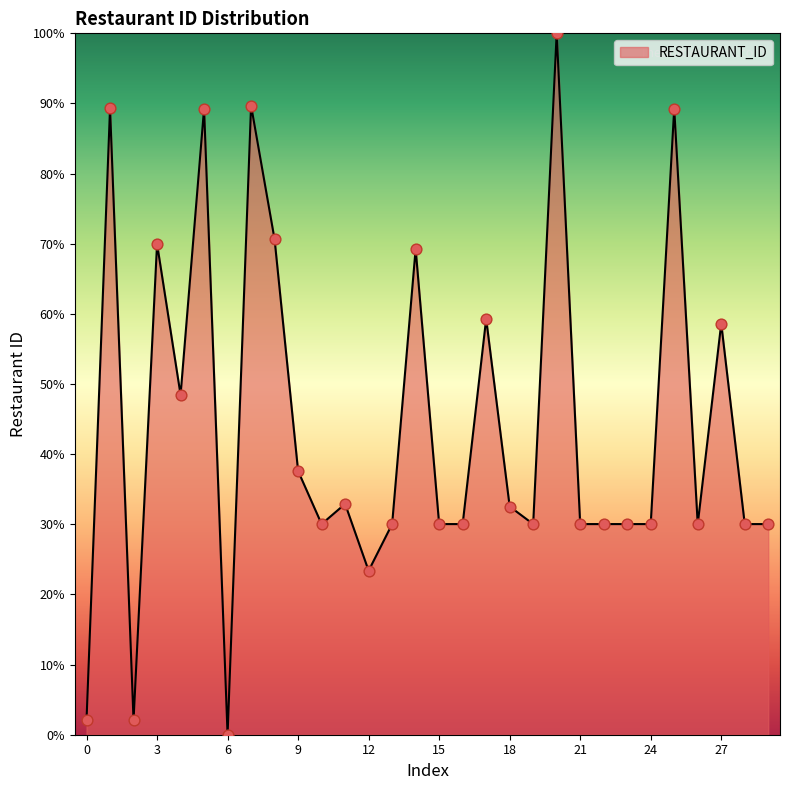

What is the difference between the maximum and minimum values?

100.0